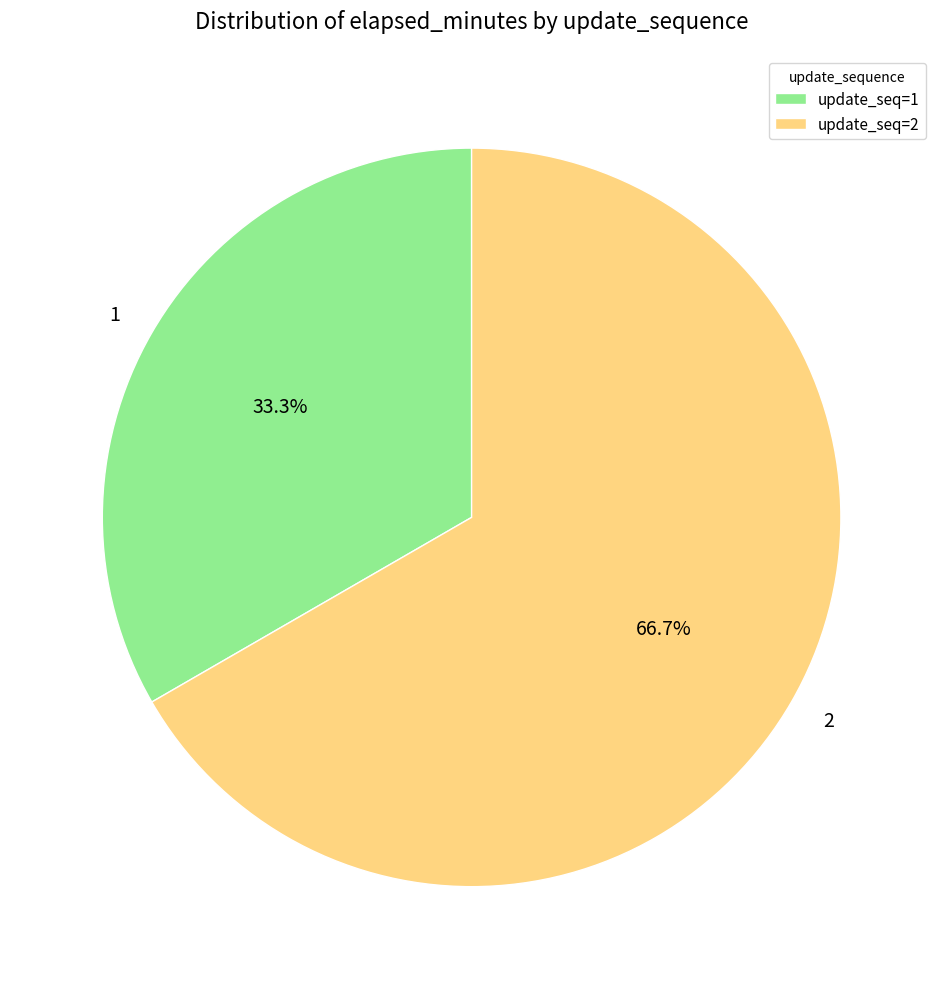

What portion of the pie excludes 1?

66.7%